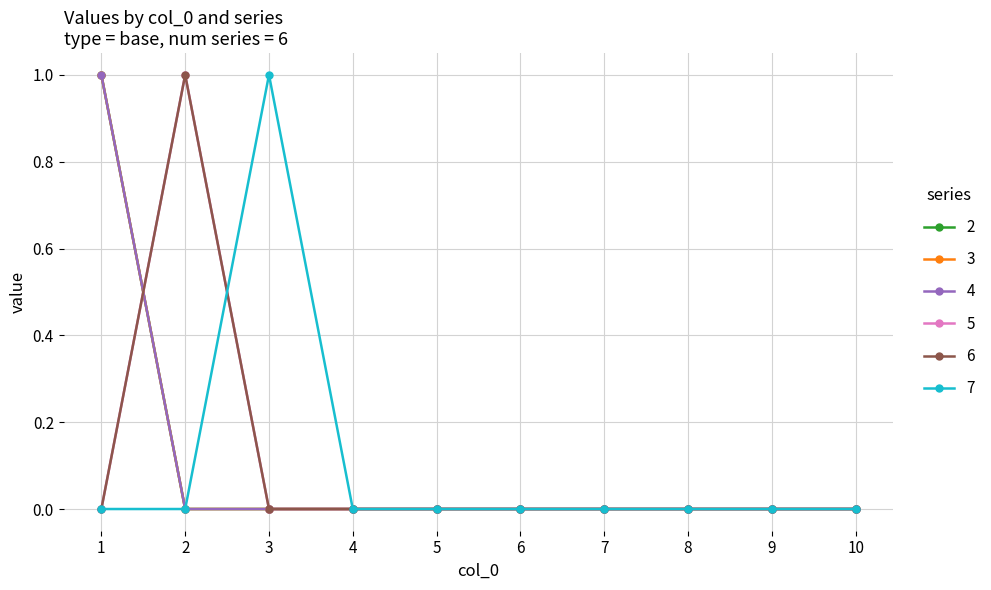

After their last crossing, which series has the higher values: 7 or 5?

7